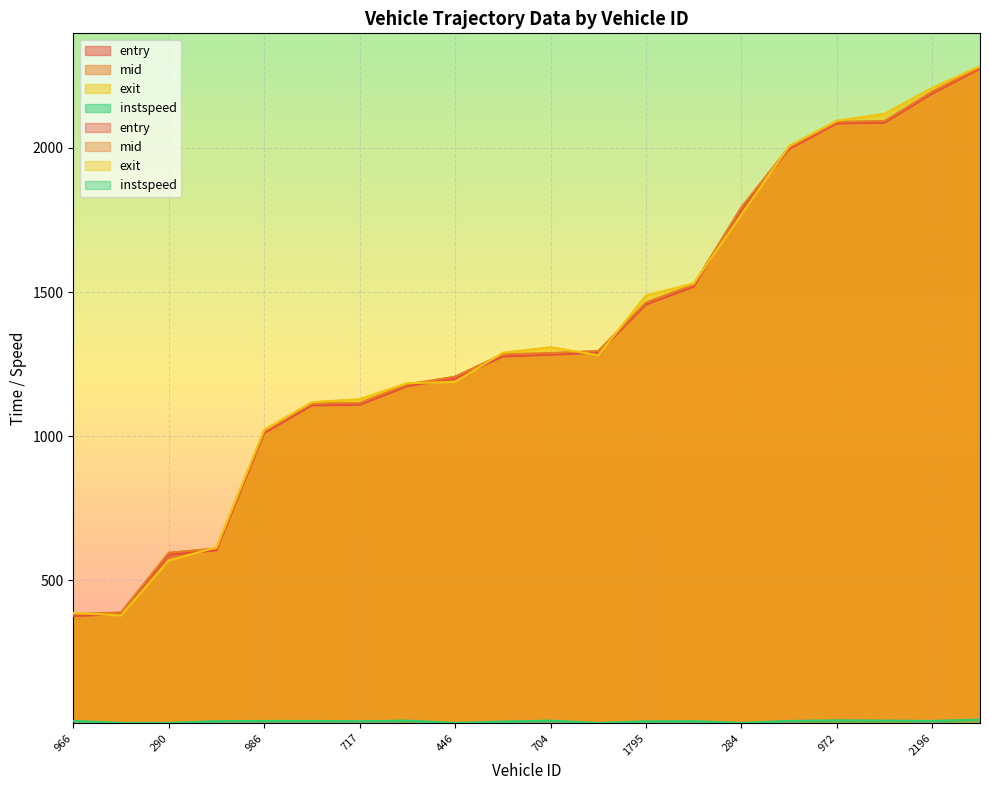

Reading left to right, transcribe all the data shown in this chart.

entry: 376.2	383.1	589.9	604.0	1010.8	1107.2	1108.9	1173.8	1200.6	1276.6	1282.8	1289.2	1456.9	1518.7	1787.9	1996.4	2085.1	2087.6	2188.9	2274.8
mid: 382.2	388.4	595.5	610.5	1017.0	1113.3	1115.1	1179.5	1206.5	1284.2	1288.1	1295.4	1463.4	1525.2	1794.1	2002.2	2090.2	2093.2	2195.2	2279.2
exit: 386.6	378.3	568.7	614.5	1021.7	1117.7	1128.1	1183.8	1188.3	1289.4	1308.3	1280.9	1488.0	1529.9	1768.5	2006.4	2094.2	2118.2	2208.3	2283.4
instspeed: 12.2	5.0	5.0	11.3	12.0	12.0	11.0	13.2	5.0	10.0	13.2	5.0	10.7	11.3	5.0	12.1	14.1	13.2	12.0	16.8